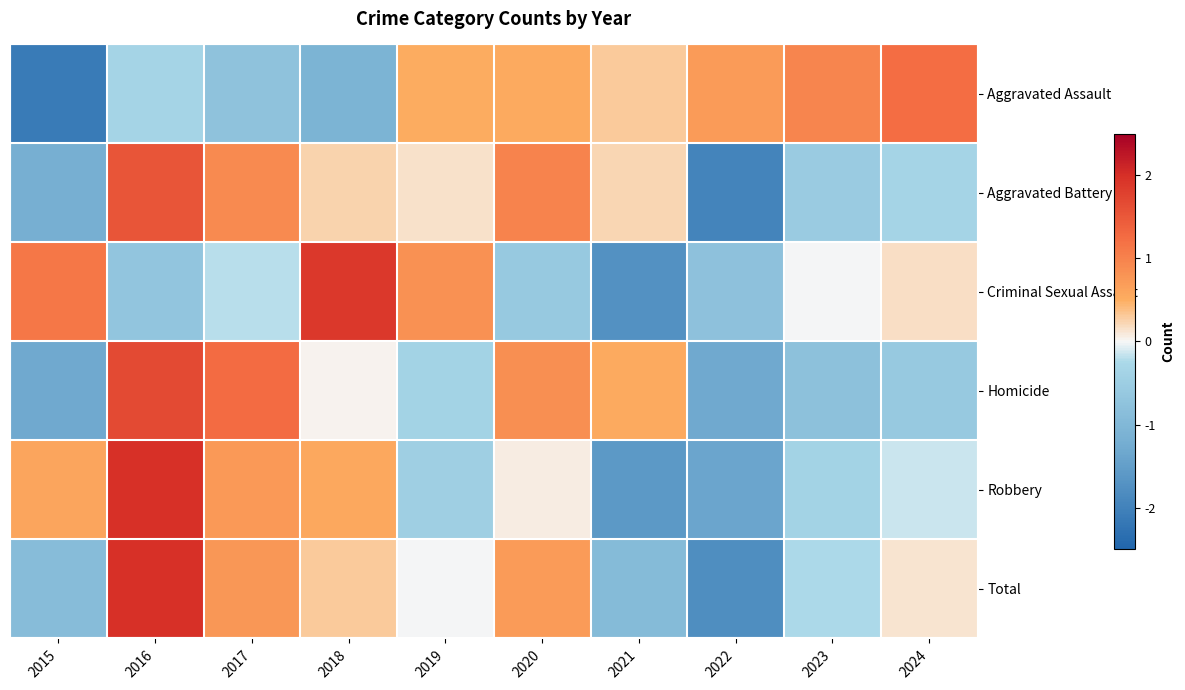

Reading left to right, what are all the values shown in this chart?

Aggravated Assault: 2015=-2.1	2016=-0.3	2017=-0.8	2018=-1.1	2019=0.5	2020=0.5	2021=0.3	2022=0.7	2023=1.0	2024=1.2
Aggravated Battery: 2015=-1.2	2016=1.5	2017=0.9	2018=0.2	2019=0.1	2020=1.0	2021=0.2	2022=-2.0	2023=-0.6	2024=-0.3
Criminal Sexual Assault: 2015=1.1	2016=-0.7	2017=-0.2	2018=1.9	2019=0.8	2020=-0.6	2021=-1.7	2022=-0.8	2023=-0.0	2024=0.2
Homicide: 2015=-1.3	2016=1.7	2017=1.3	2018=0.0	2019=-0.4	2020=0.9	2021=0.5	2022=-1.3	2023=-0.8	2024=-0.6
Robbery: 2015=0.6	2016=2.0	2017=0.7	2018=0.6	2019=-0.5	2020=0.1	2021=-1.6	2022=-1.4	2023=-0.4	2024=-0.1
Total: 2015=-0.9	2016=2.0	2017=0.7	2018=0.3	2019=-0.0	2020=0.7	2021=-0.9	2022=-1.8	2023=-0.2	2024=0.1